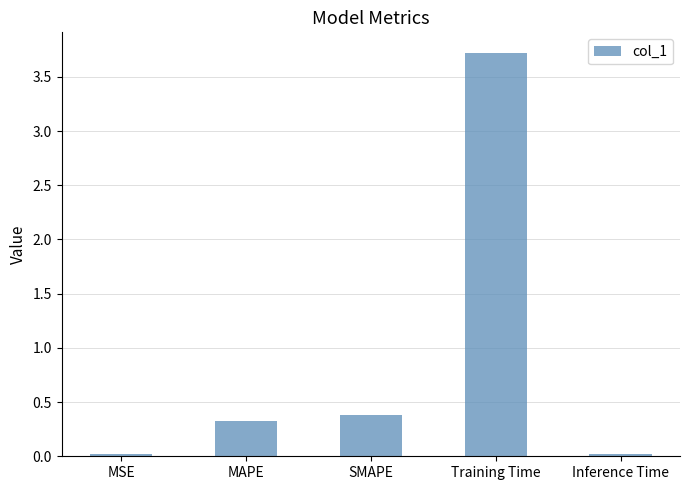

What is the label of the 5th bar from the left?

Inference Time